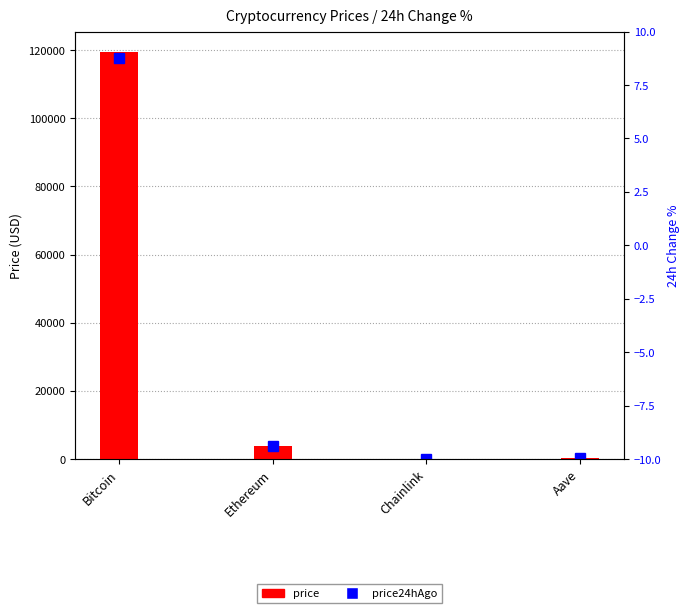

What are all the series names shown in the legend?

price24hAgo, price